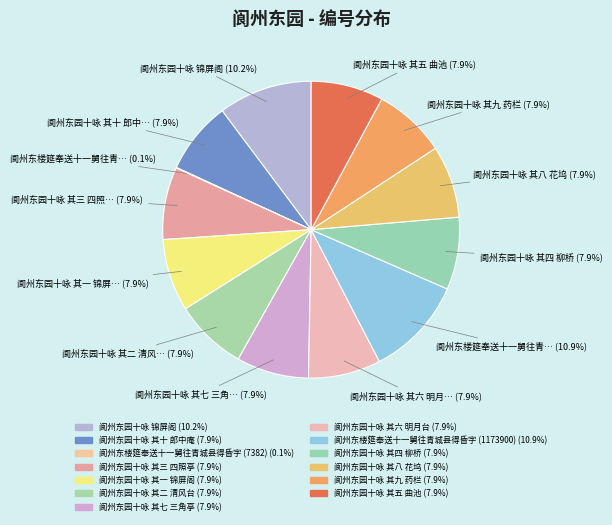

Is there any slice that represents more than half of the pie?

No